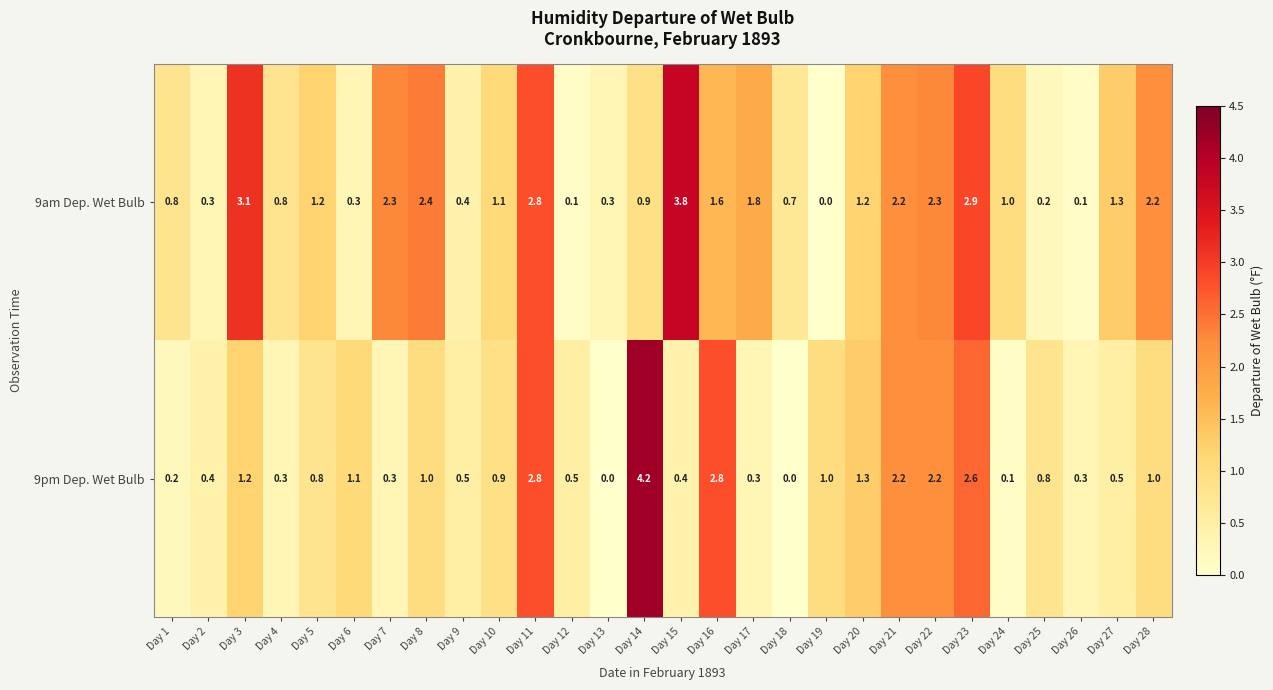

What is the difference between the 9pm Dep. Wet Bulb values at Day 18 and Day 6?

1.1